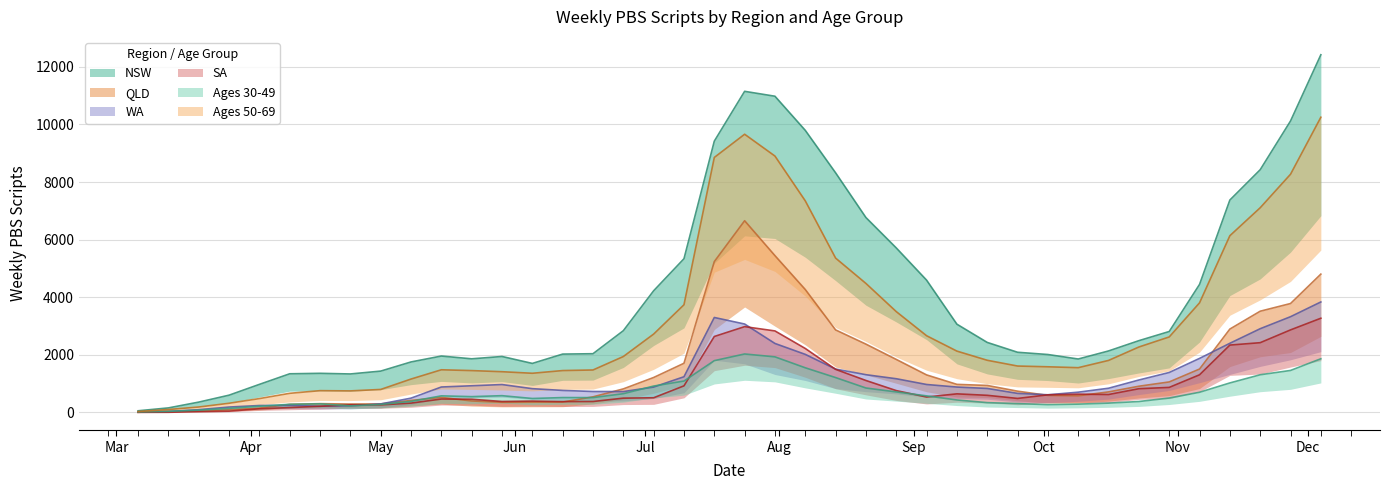

How many data points in NSW are less than 2430?

20